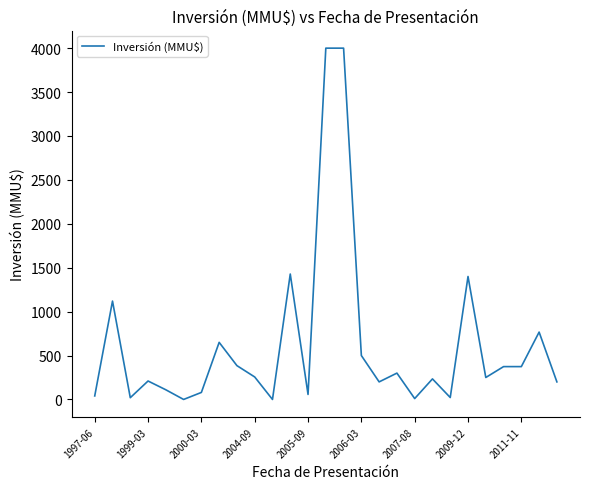

What is the greatest value displayed?

4000